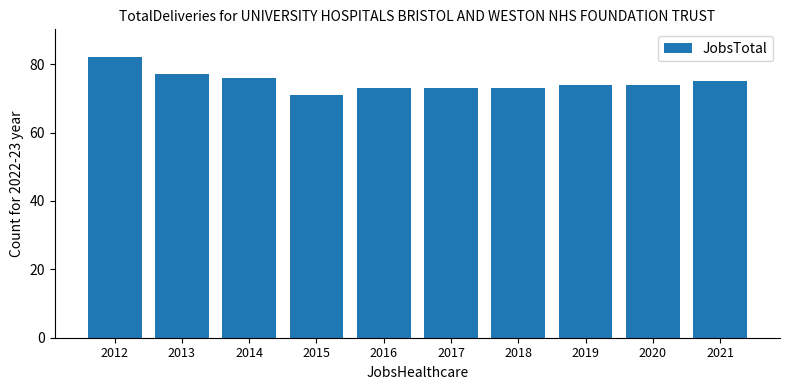

Is it true that the value at 2013 is 44?

False